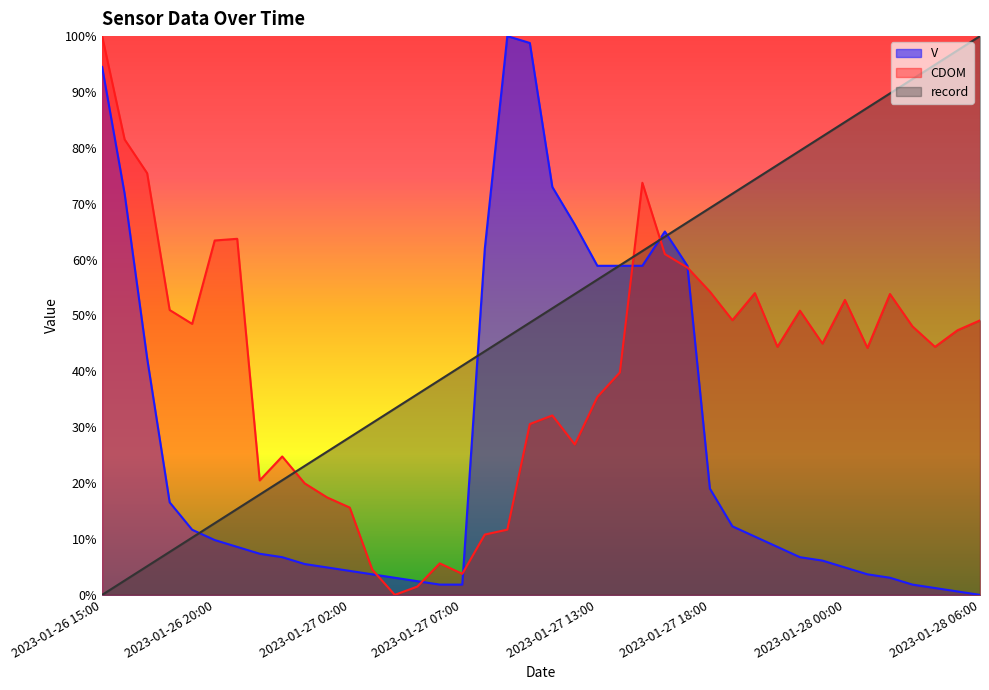

List the labels in order of V value, smallest first.

2023-01-28 06:00, 2023-01-28 05:00, 2023-01-28 04:00, 2023-01-27 06:00, 2023-01-27 07:00, 2023-01-28 03:00, 2023-01-27 05:00, 2023-01-27 04:00, 2023-01-28 02:00, 2023-01-27 03:00, 2023-01-28 01:00, 2023-01-27 02:00, 2023-01-27 01:00, 2023-01-28 00:00, 2023-01-27 00:00, 2023-01-27 23:00, 2023-01-26 23:00, 2023-01-27 22:00, 2023-01-26 22:00, 2023-01-26 21:00, 2023-01-27 21:00, 2023-01-26 20:00, 2023-01-27 20:00, 2023-01-26 19:00, 2023-01-27 19:00, 2023-01-26 18:00, 2023-01-27 18:00, 2023-01-26 17:00, 2023-01-27 13:00, 2023-01-27 14:00, 2023-01-27 15:00, 2023-01-27 17:00, 2023-01-27 08:00, 2023-01-27 16:00, 2023-01-27 12:00, 2023-01-26 16:00, 2023-01-27 11:00, 2023-01-26 15:00, 2023-01-27 10:00, 2023-01-27 09:00